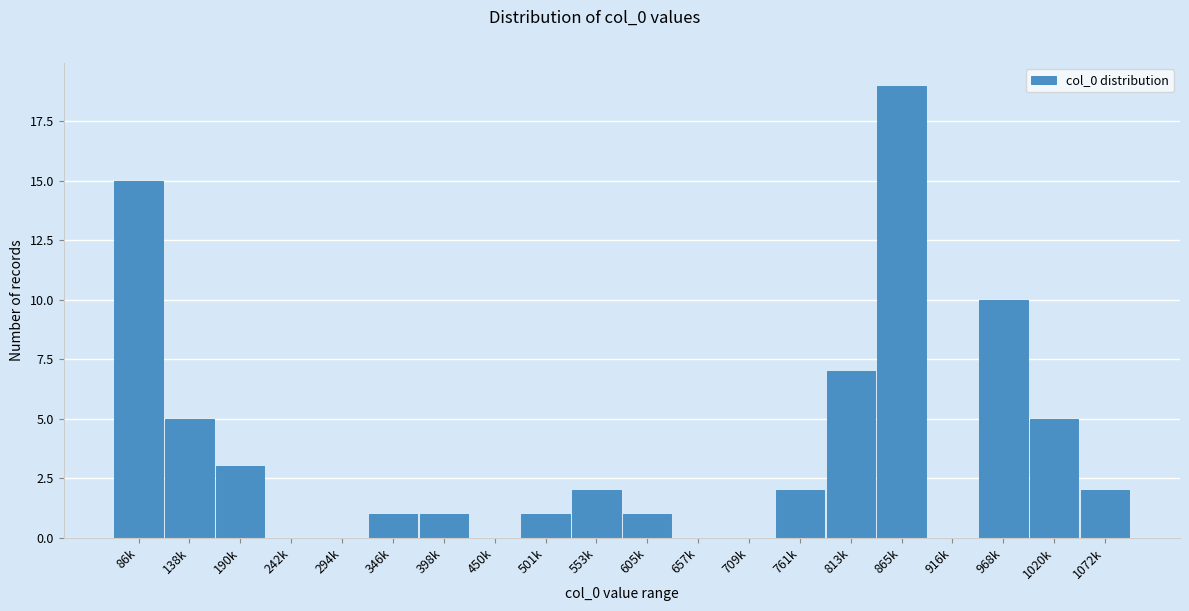

Reading left to right, extract all data points from this chart.

86k=15	138k=5	190k=3	242k=0	294k=0	346k=1	398k=1	450k=0	501k=1	553k=2	605k=1	657k=0	709k=0	761k=2	813k=7	865k=19	916k=0	968k=10	1020k=5	1072k=2